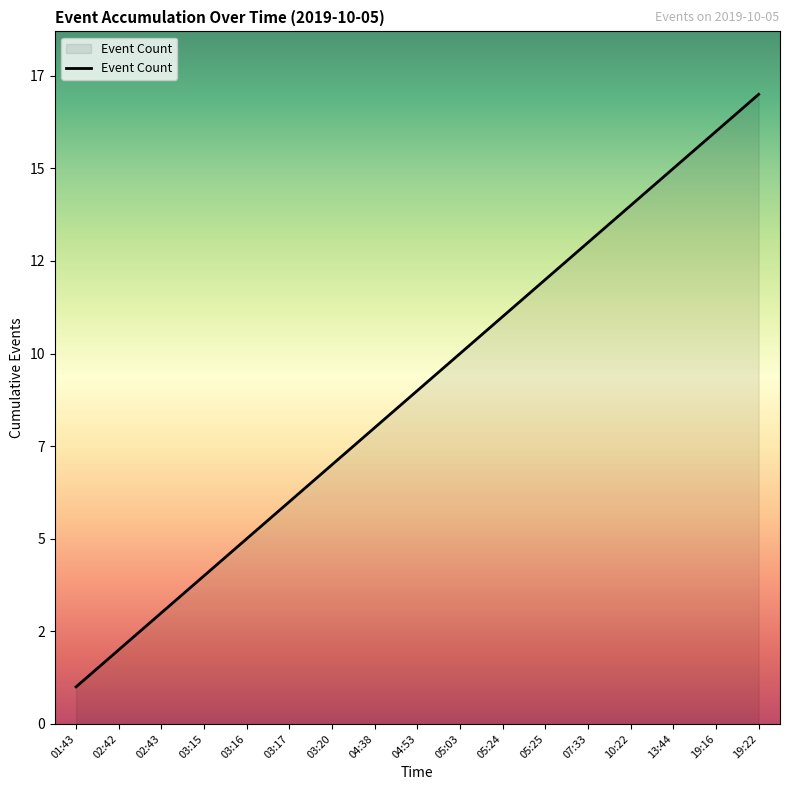

What is the average value?

9